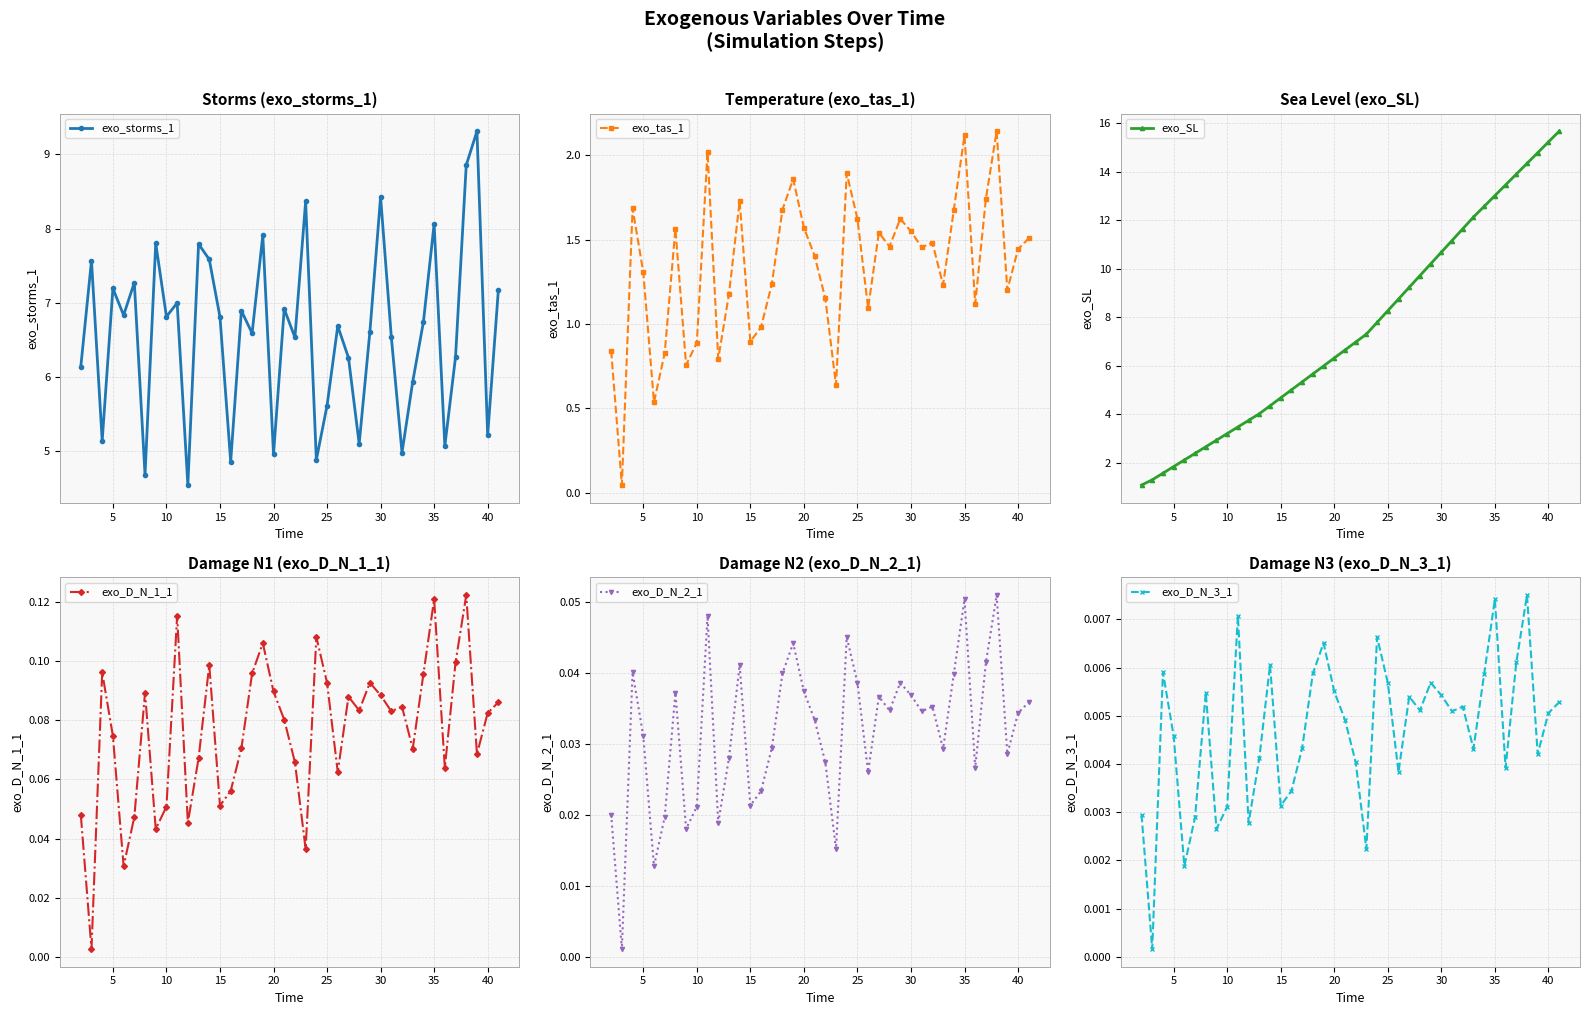

In exo_storms_1, how many points are higher than both neighbors (excluding endpoints)?

14